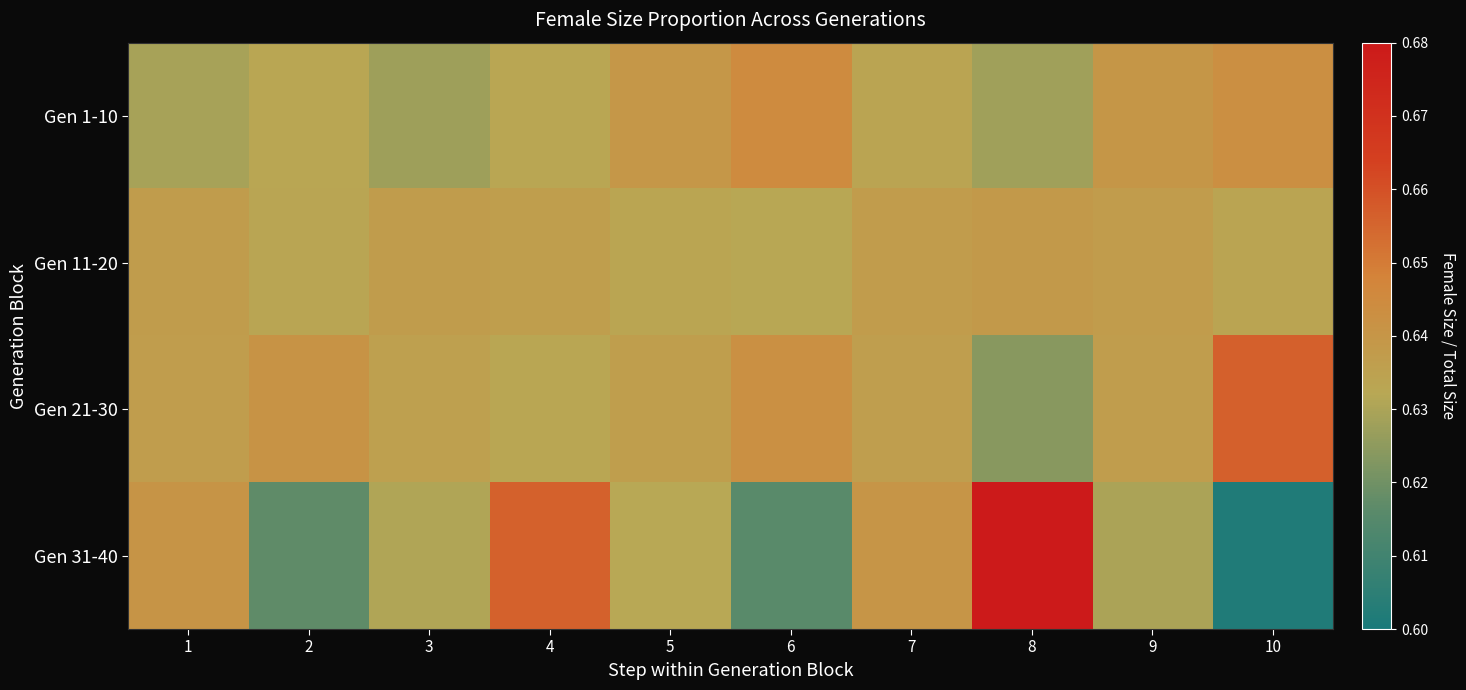

What is the maximum value shown in the chart?

0.7